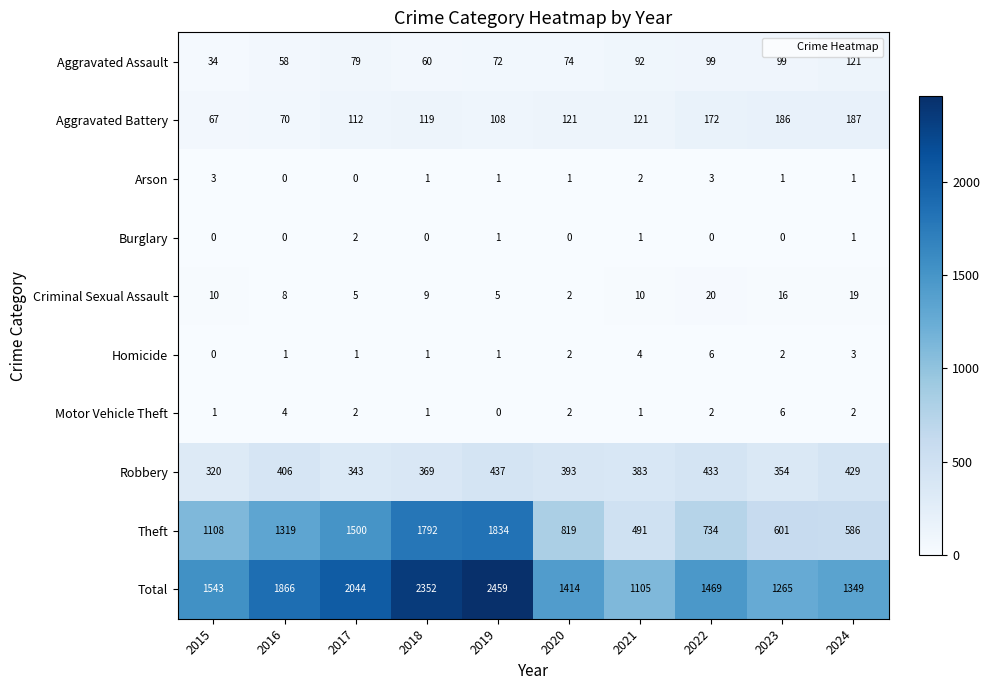

At which category is the sum across all series the highest?

2019